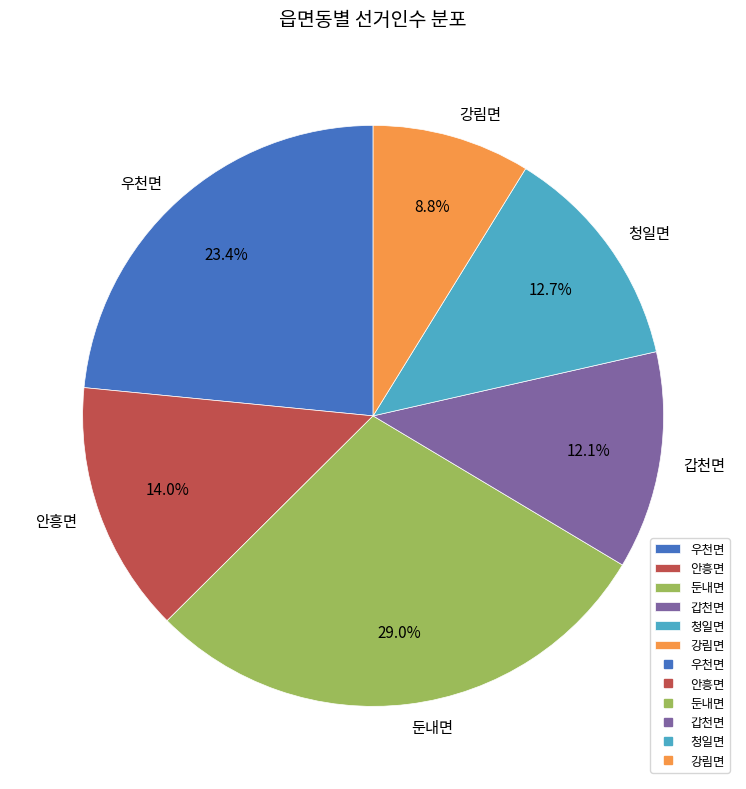

Is there a majority slice in this chart?

No